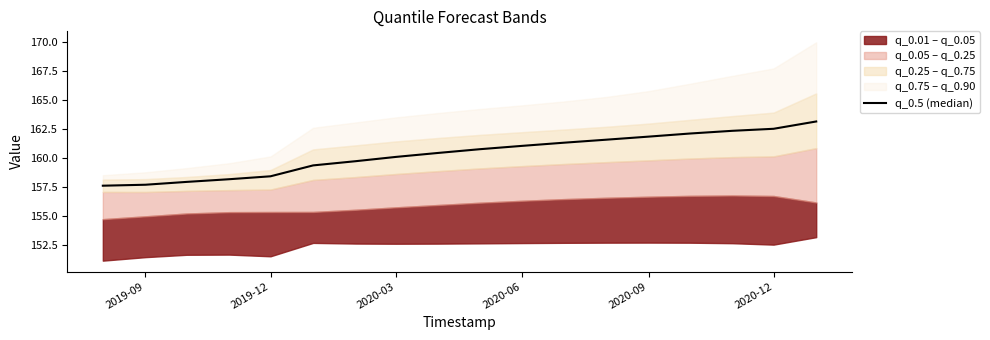

Is this an area chart (filled region under the line)?

No